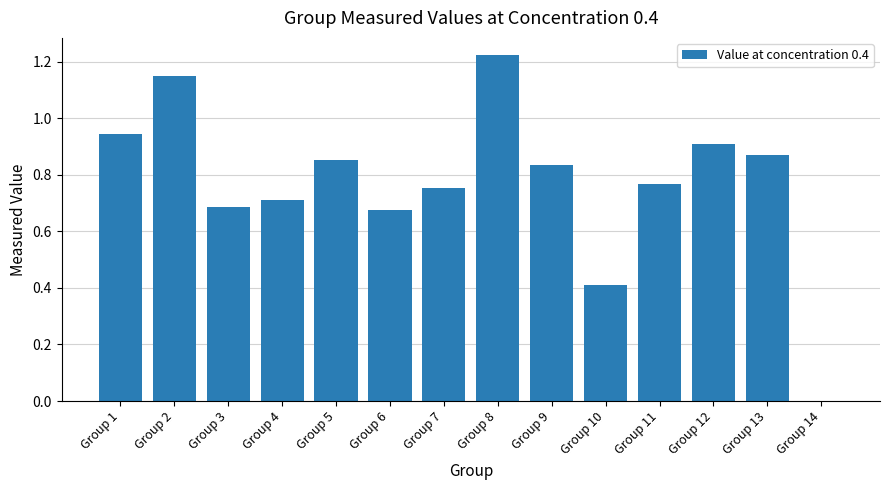

Are the bars horizontal?

No